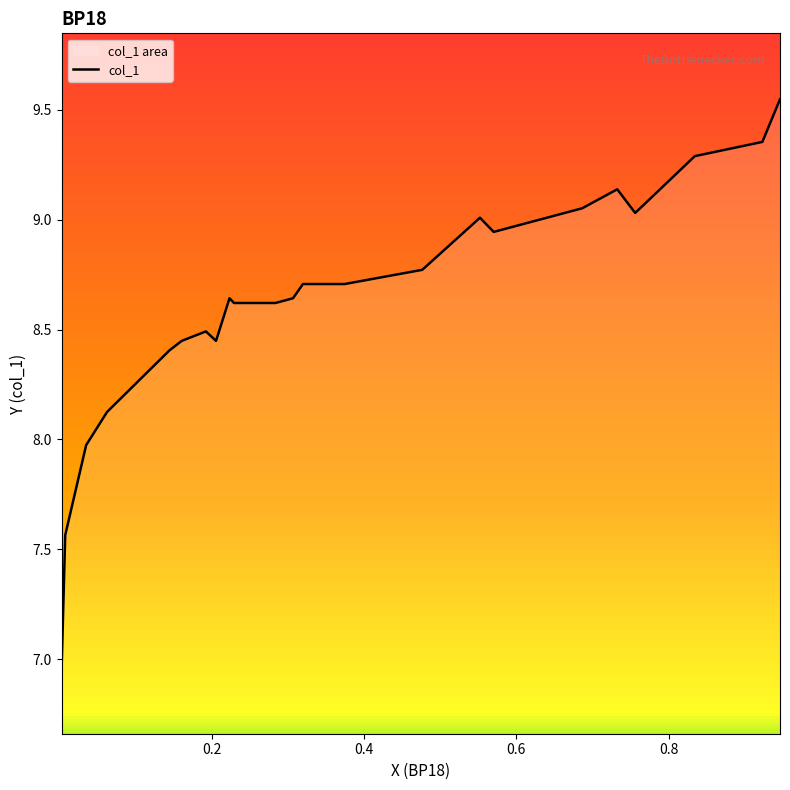

True or false: the data has more than 0 interior local peaks.

True